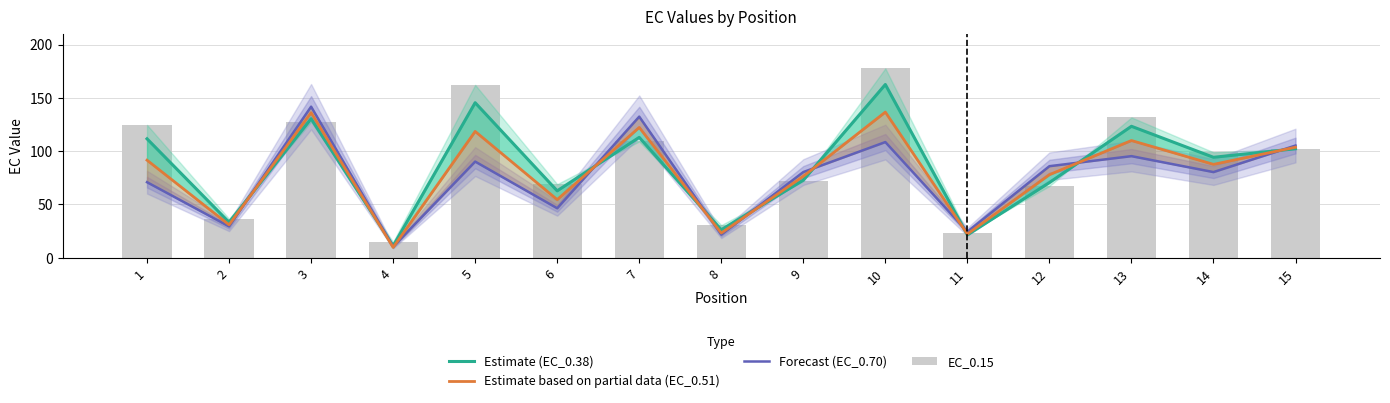

Reading right to left, what are all the values shown in this chart?

Estimate (EC_0.38): 102.3	94.3	123.3	70.5	21.5	162.5	72.8	26.3	113.0	62.8	145.4	11.1	130.4	33.3	111.6
Estimate based on partial data (EC_0.51): 103.7	87.6	110.0	78.0	22.3	136.7	76.4	23.2	122.2	54.6	118.5	9.8	136.1	31.0	91.6
Forecast (EC_0.70): 105.3	80.4	95.3	85.9	24.5	108.5	80.4	21.8	132.4	46.5	90.2	10.4	141.7	29.4	70.9
EC_0.15: 102.2	99.0	131.7	67.3	23.3	177.7	71.8	30.7	109.1	69.1	162.2	14.9	127.5	36.6	124.7